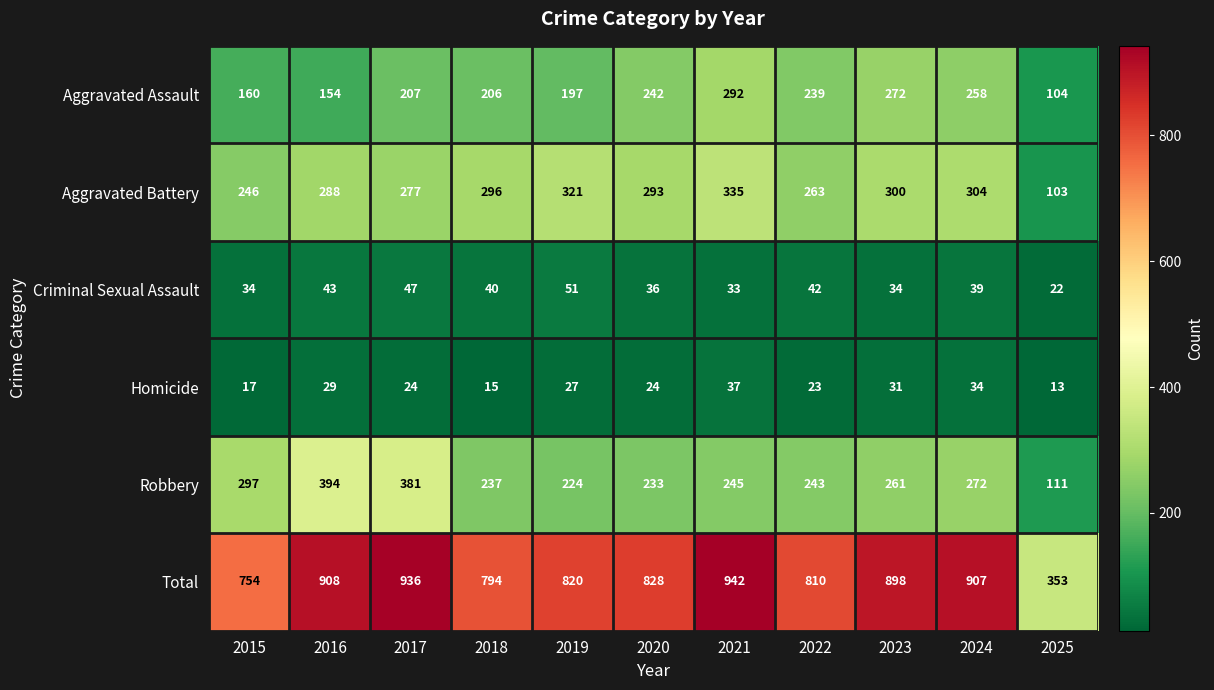

Between 2021 and 2025, which series saw the biggest shift?

Total